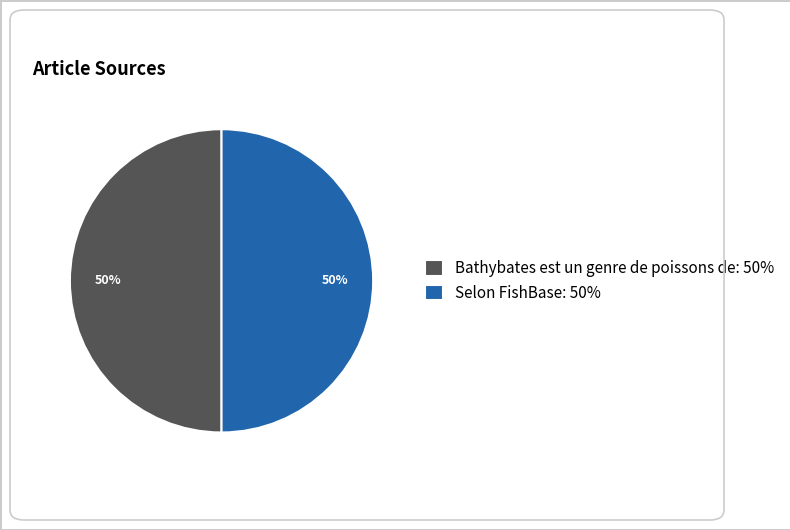

Approximately how many times larger is the value at Selon FishBase: 50% compared to Bathybates est un genre de poissons de: 50%?

1.0